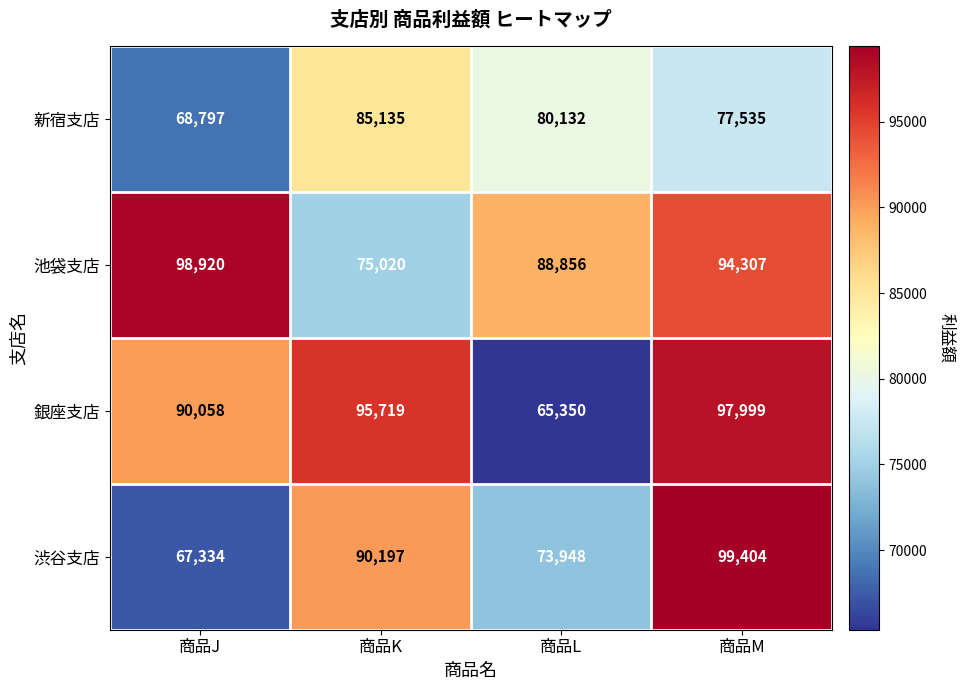

The 新宿支店 series shows 44546 at 商品M. True or false?

False